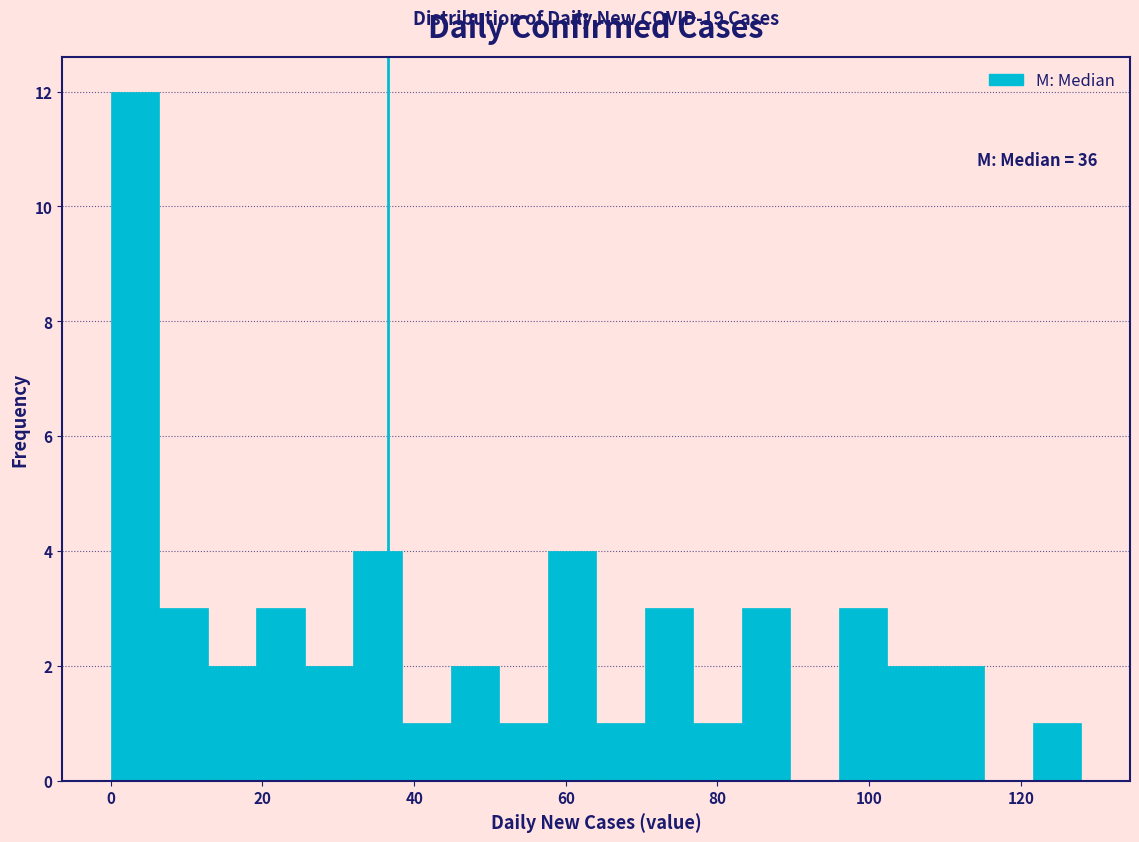

Read against the x-axis, roughly where is the centre of the tallest bar?

4